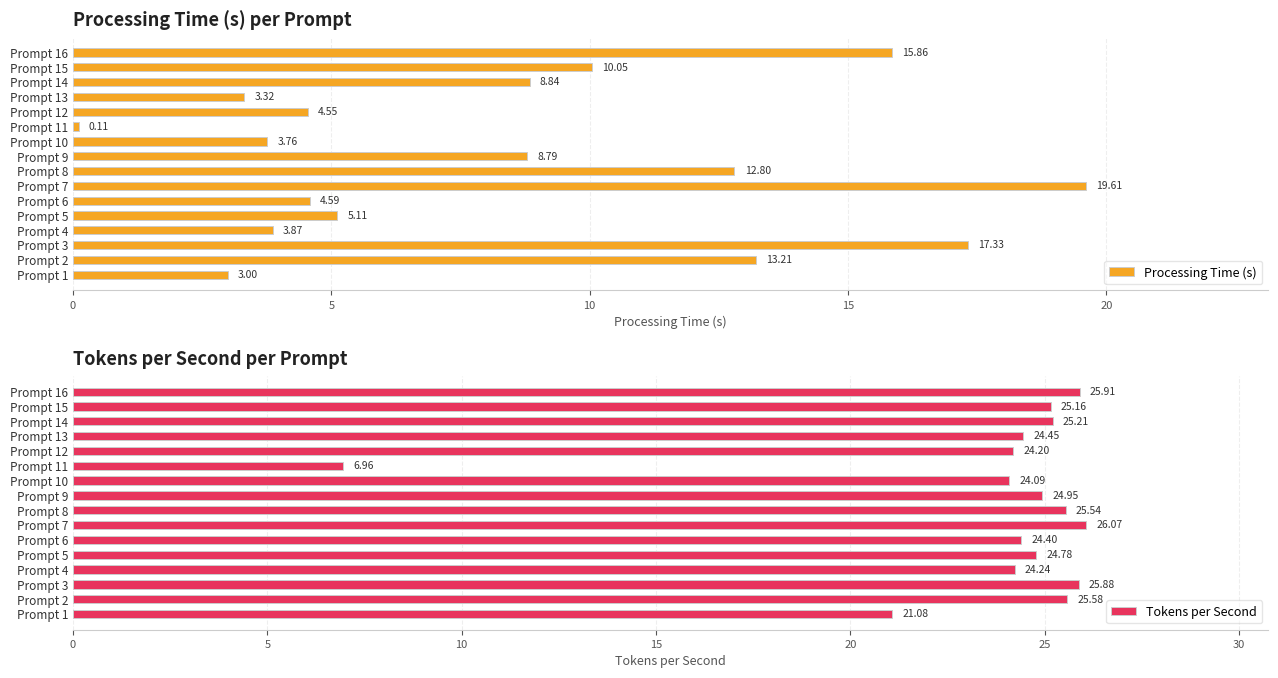

List the labels in order of Processing Time (s) value, largest first.

Prompt 7, Prompt 3, Prompt 16, Prompt 2, Prompt 8, Prompt 15, Prompt 14, Prompt 9, Prompt 5, Prompt 6, Prompt 12, Prompt 4, Prompt 10, Prompt 13, Prompt 1, Prompt 11